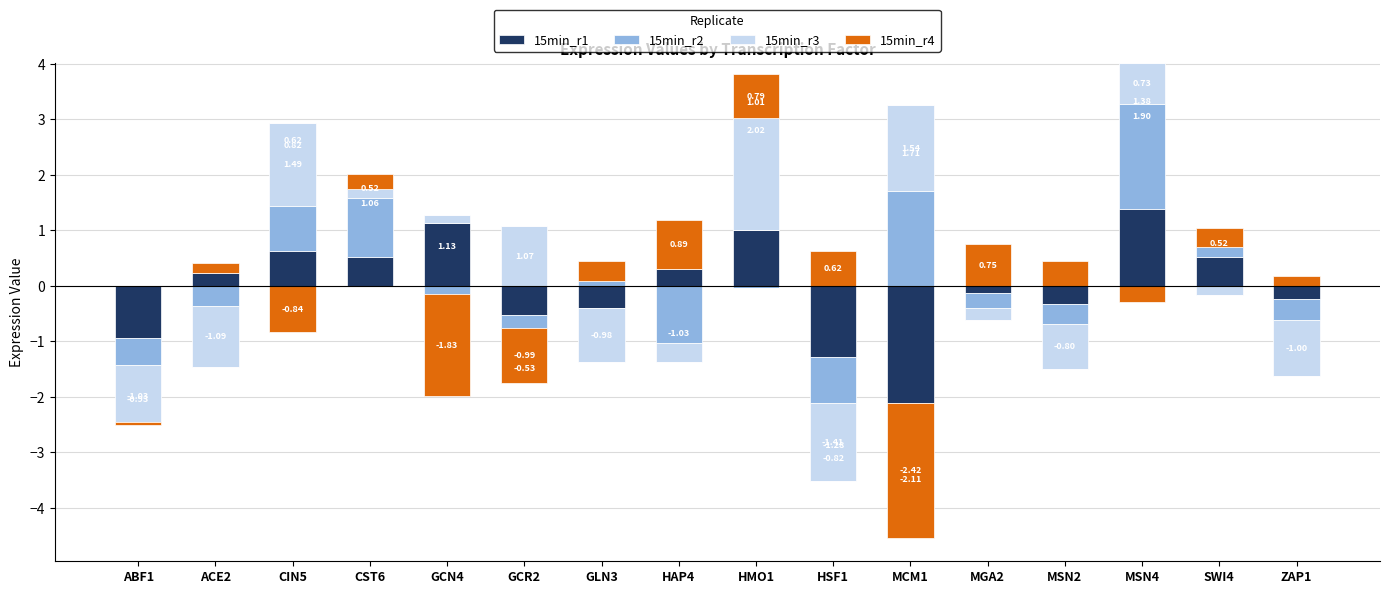

What is the label of the 14th bar from the right?

CIN5